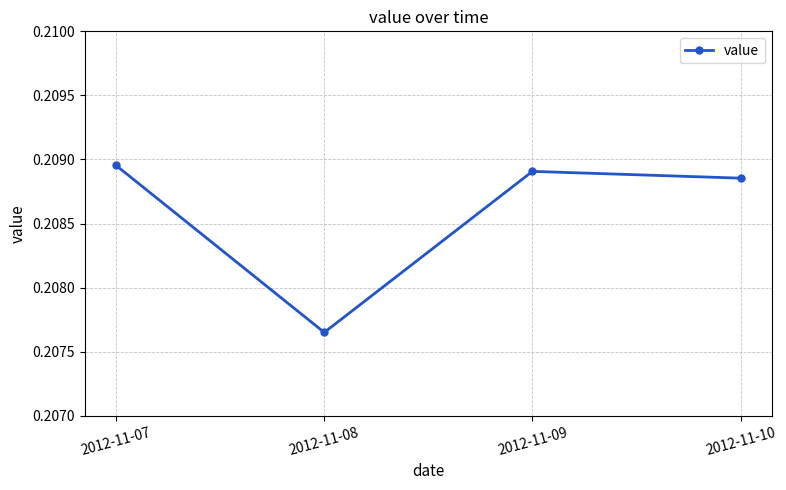

Count the values in the range 0 to 1.

4